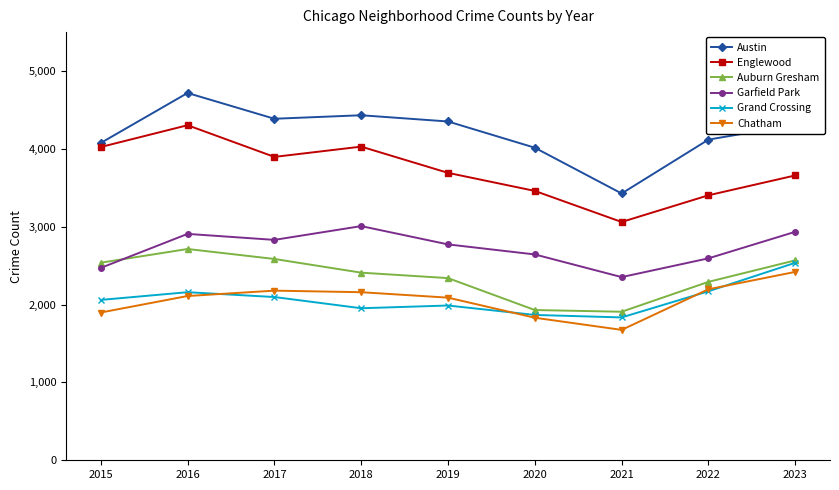

True or false: Grand Crossing has a value of 1953 at 2018.

True